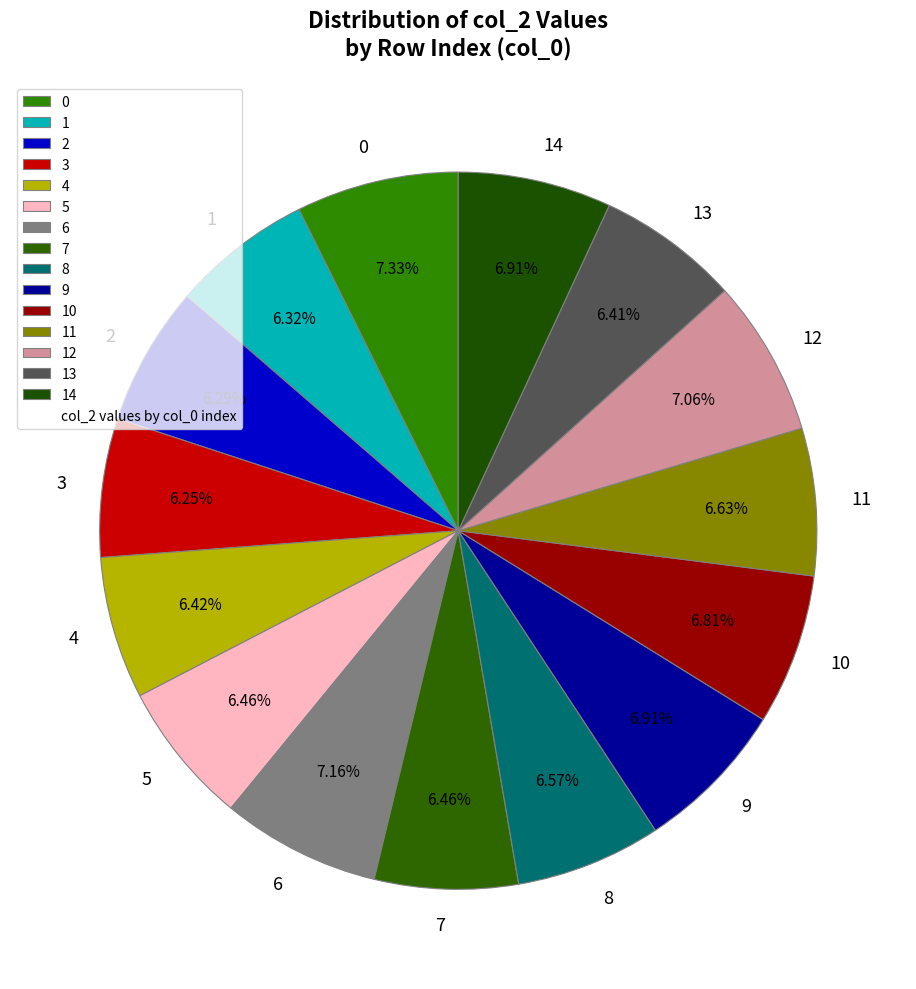

Does any single category account for the majority?

No